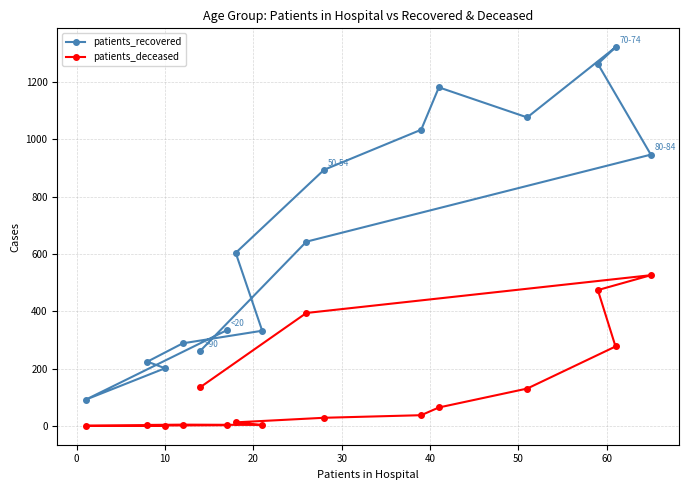

In patients_deceased, how many points are higher than both neighbors (excluding endpoints)?

2